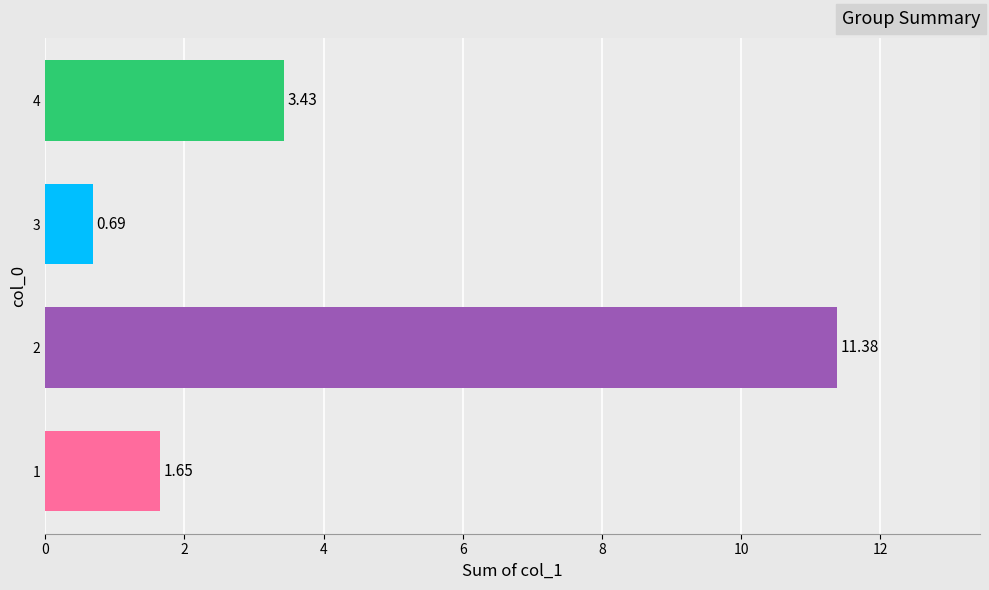

How many series are shown in this chart?

1